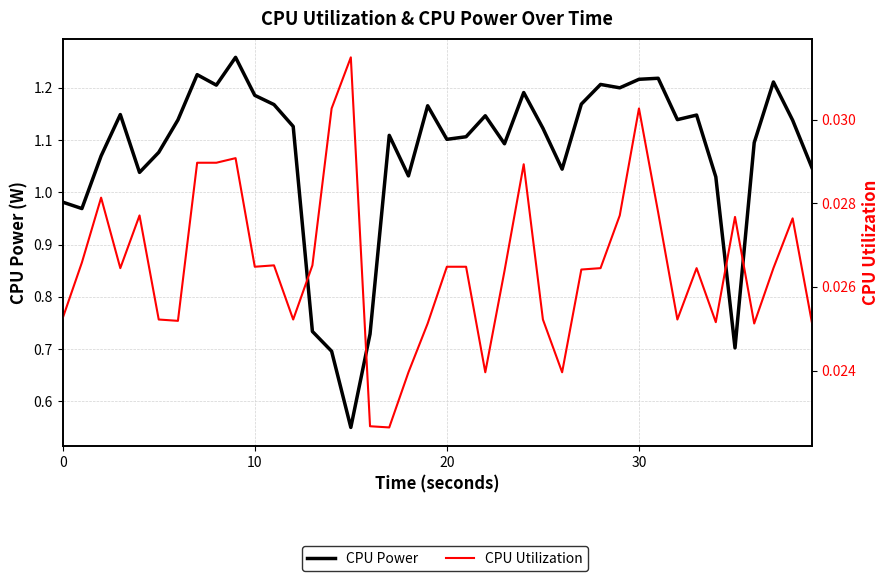

True or false: CPU Utilization has a value of 0.0 at 8.

True